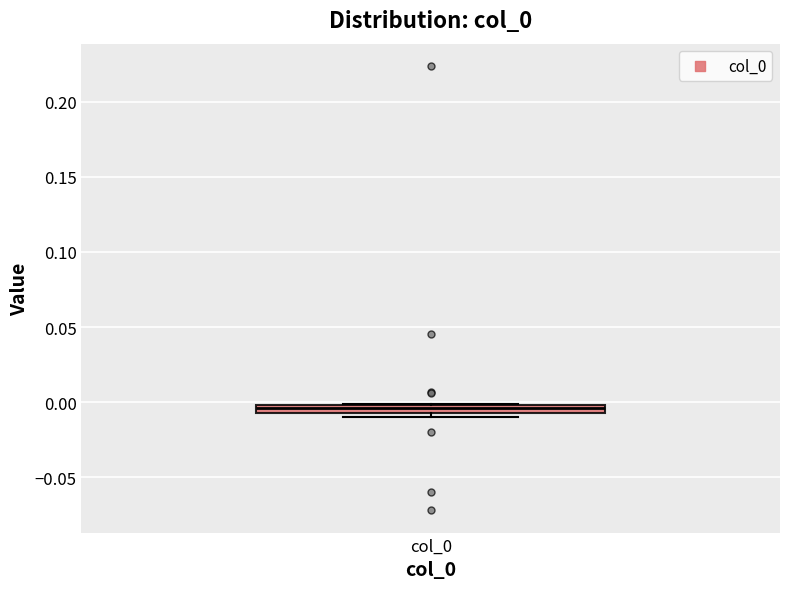

Where is the upper edge of the box for col_0 on the y-axis? The values are not printed on the chart, so give them approximately, as read against the axis.

0.000